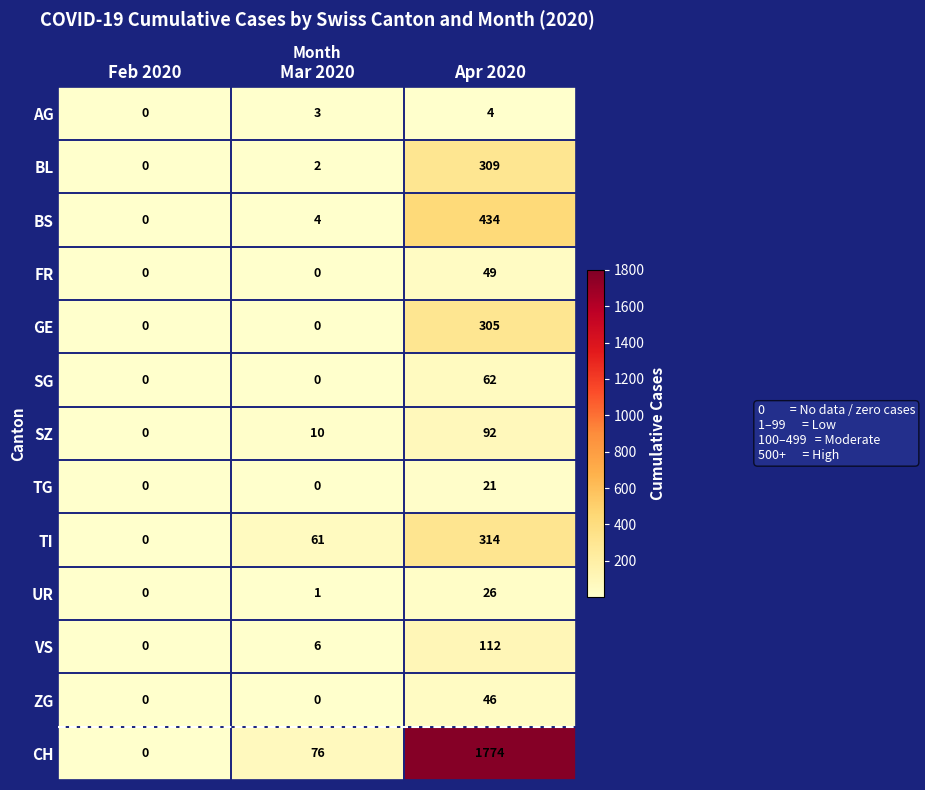

Where is BL nearest to the value 154?

Mar 2020